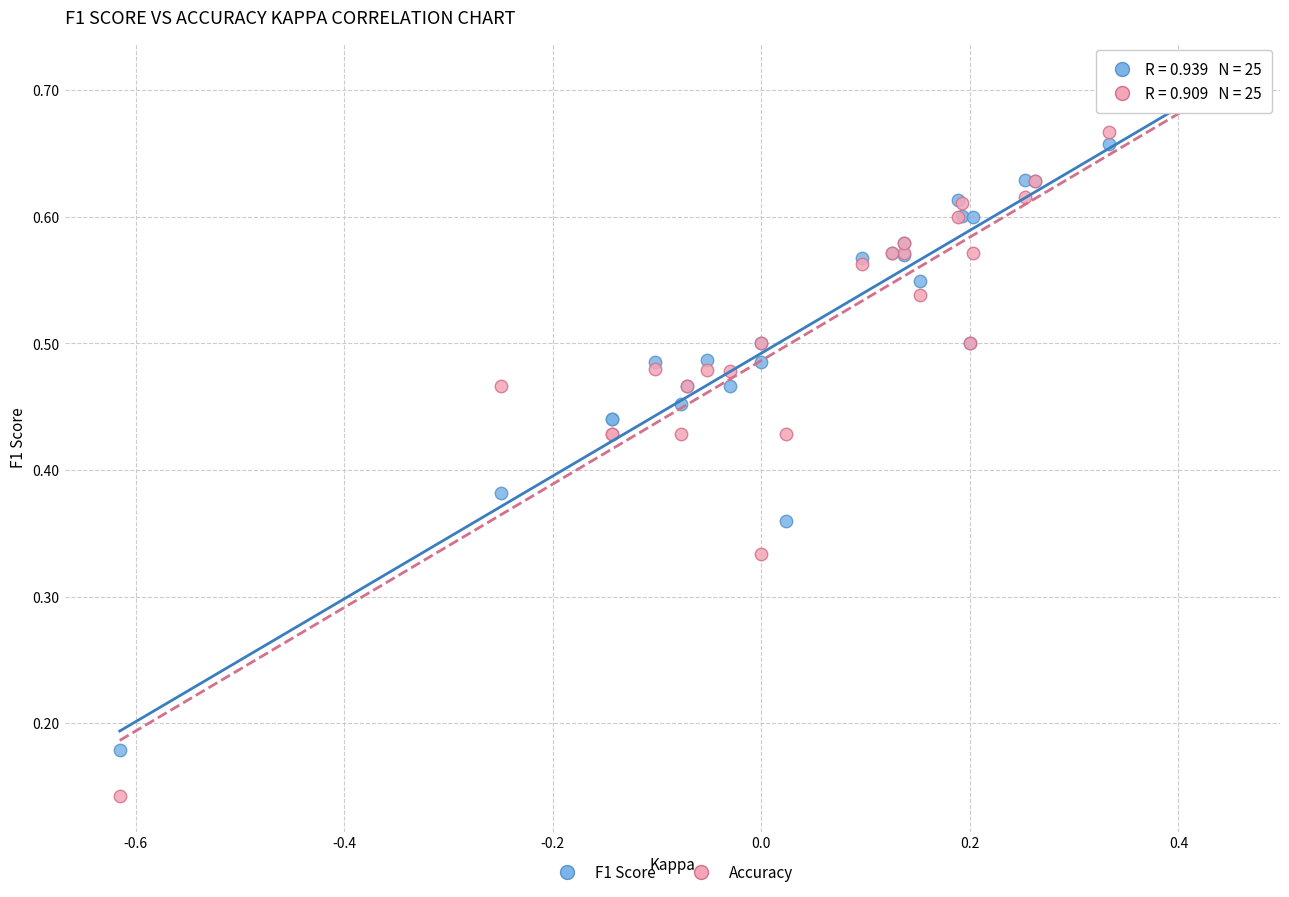

Which series contains the highest Y value?

F1 Score